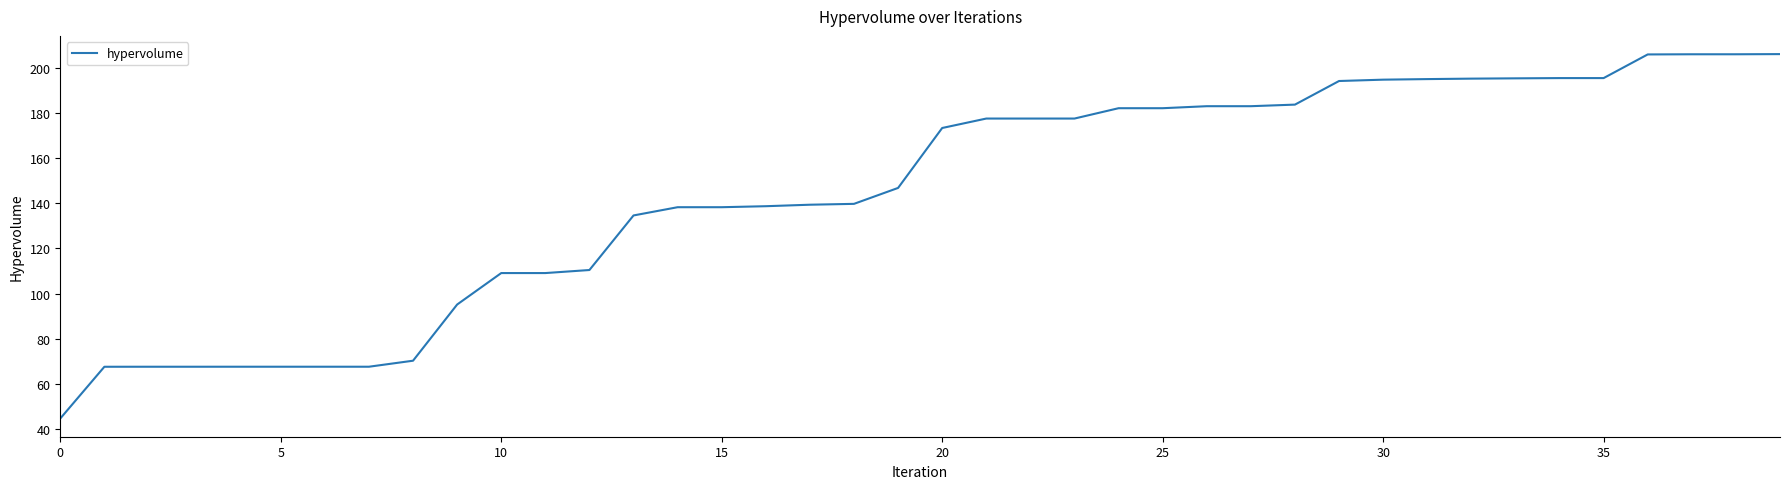

How many categories are shown in the chart?

40